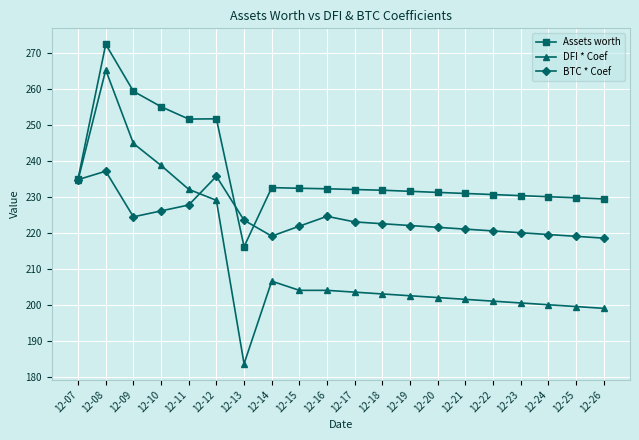

What is the smallest value displayed?

183.6